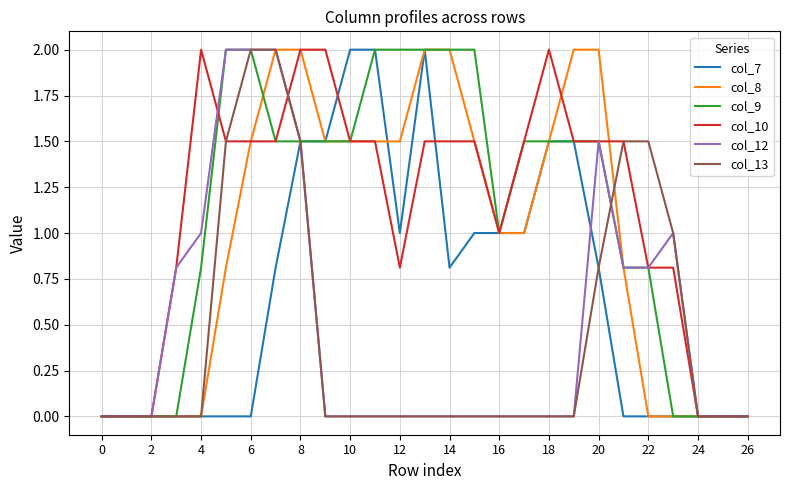

What is the maximum value shown in the chart?

2.0